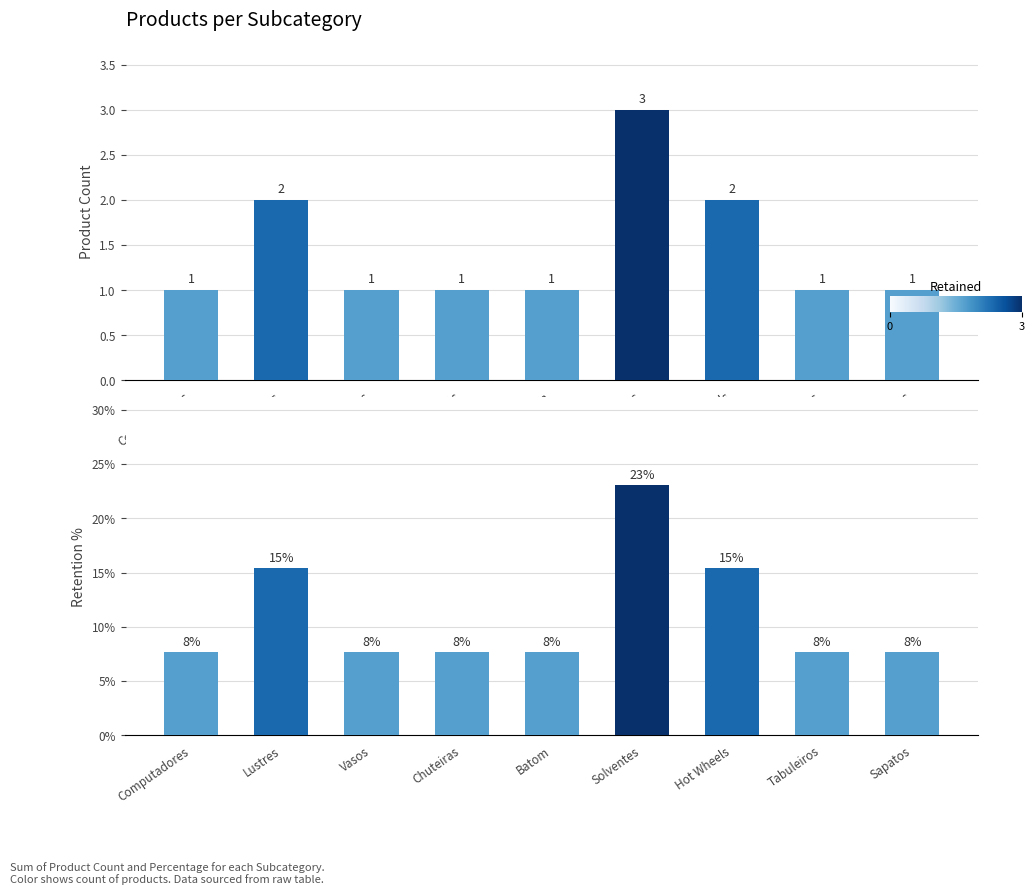

Where is Retention % nearest to the value 15?

Lustres